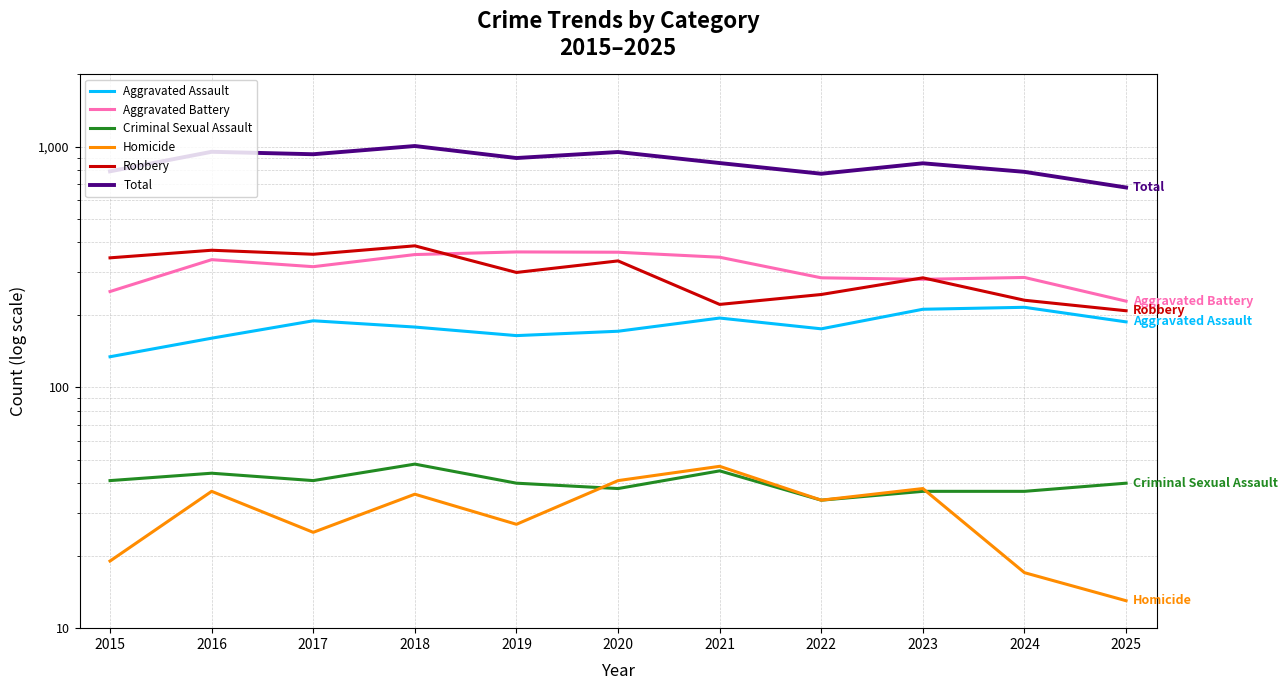

At 2016, list the series in order from largest to smallest.

Total, Robbery, Aggravated Battery, Aggravated Assault, Criminal Sexual Assault, Homicide